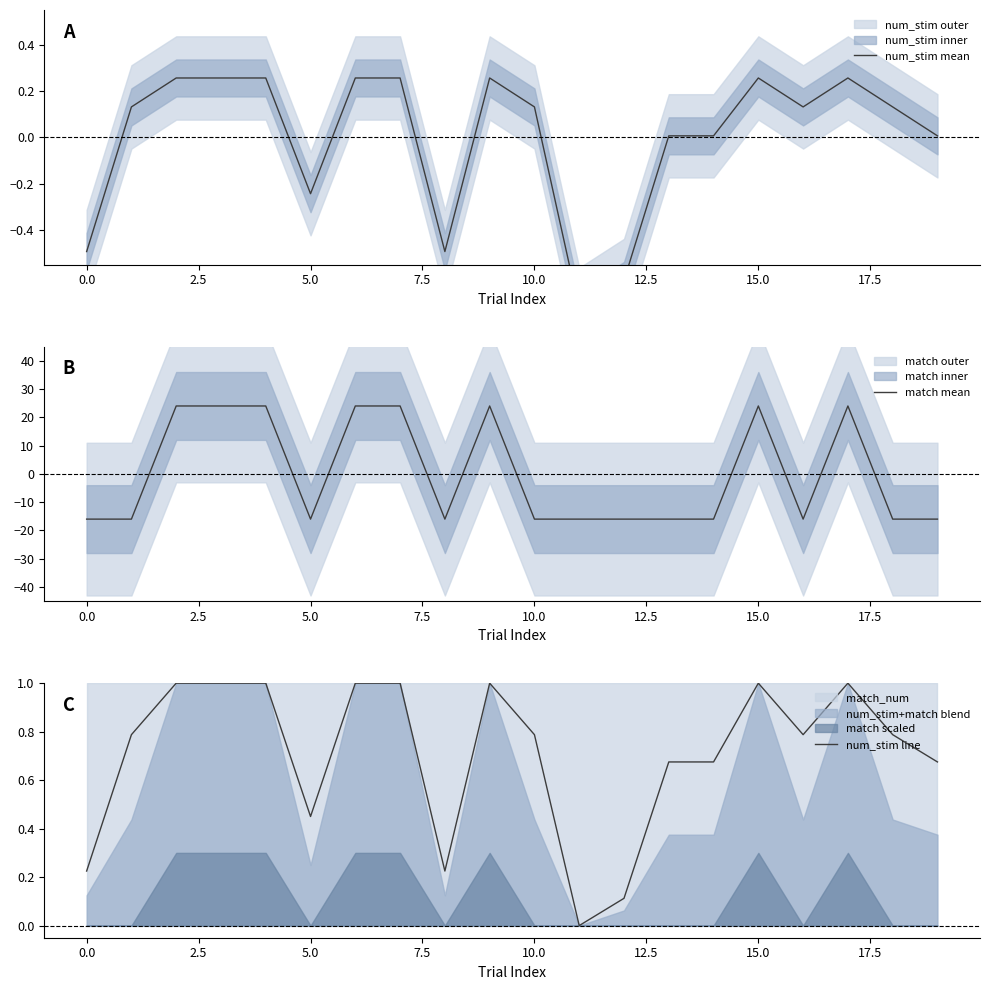

True or false: match mean has a value of -9 at 5.0.

False